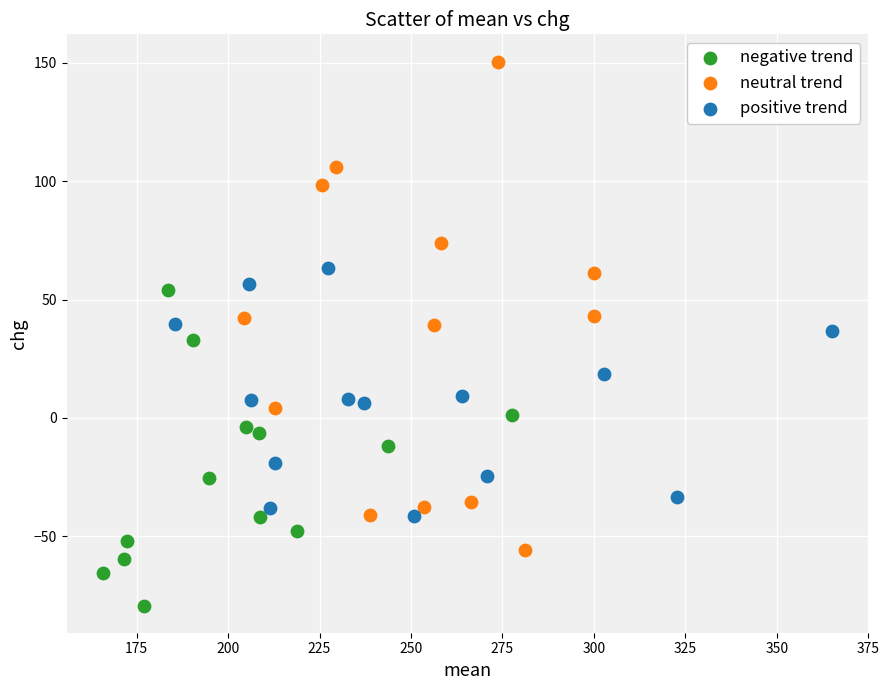

What are all the series names shown in the legend?

negative trend, neutral trend, positive trend